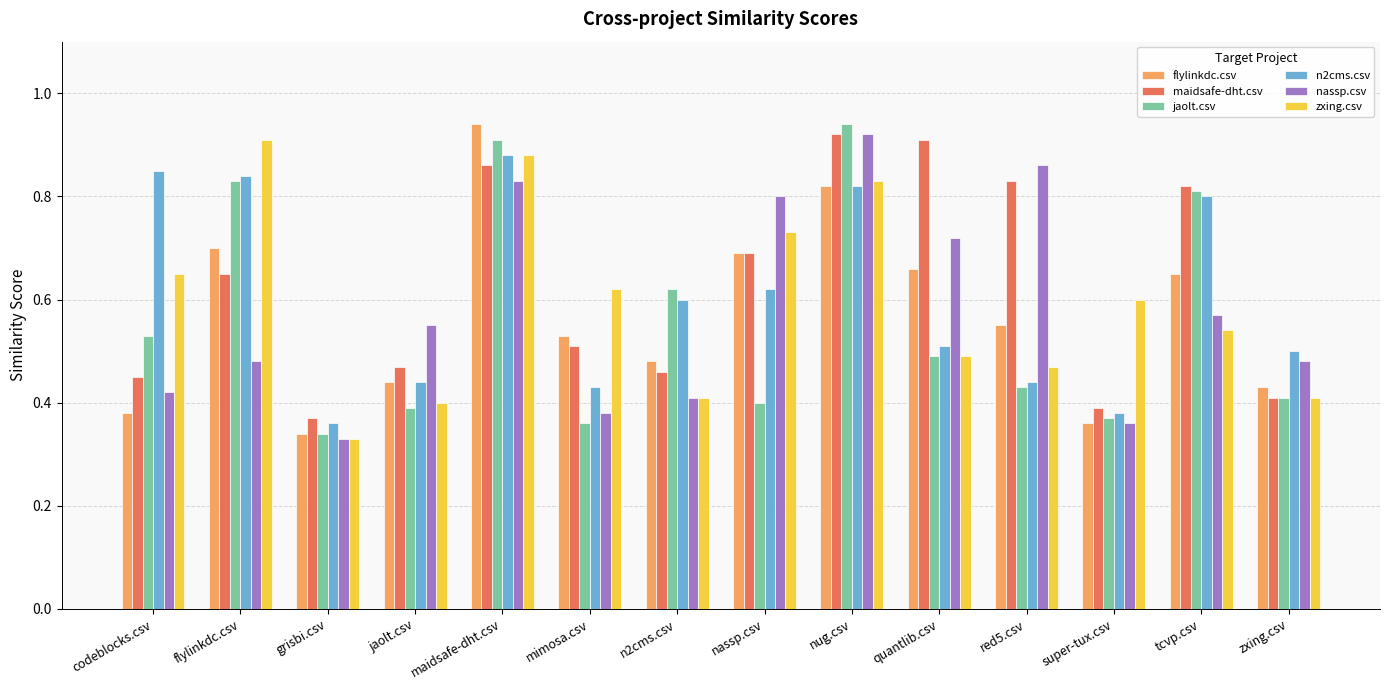

What are all the series names shown in the legend?

flylinkdc.csv, maidsafe-dht.csv, jaolt.csv, n2cms.csv, nassp.csv, zxing.csv